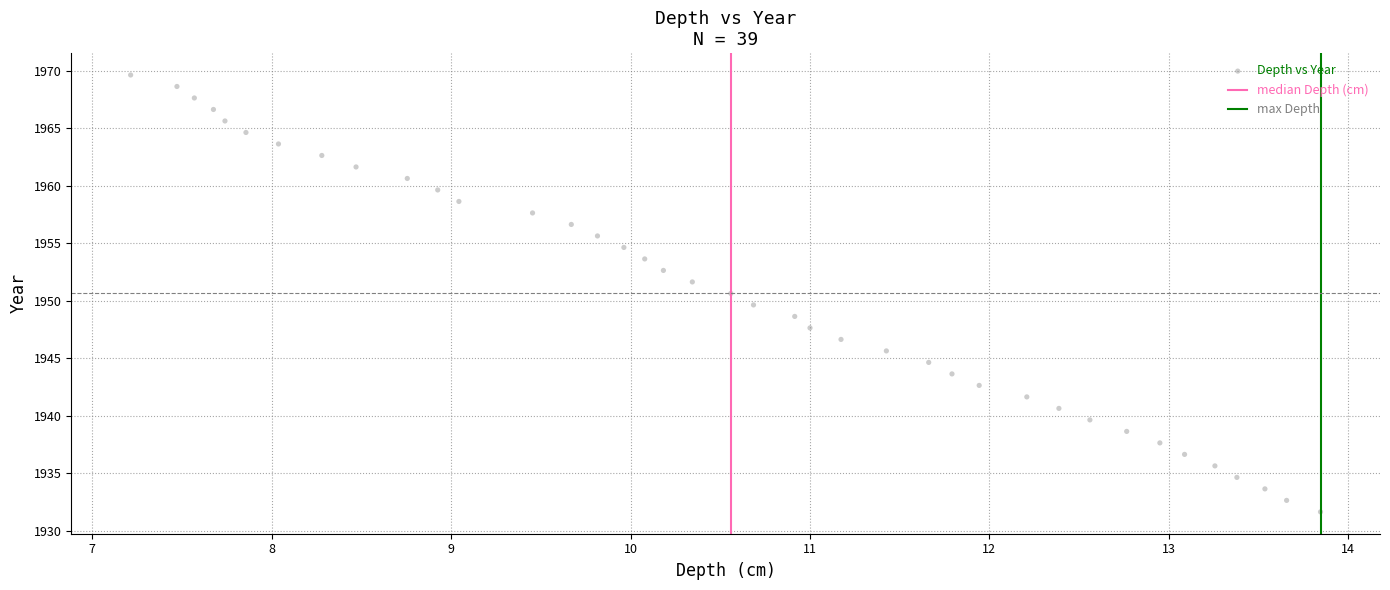

What is the range of Y values (max minus min)?

38.0